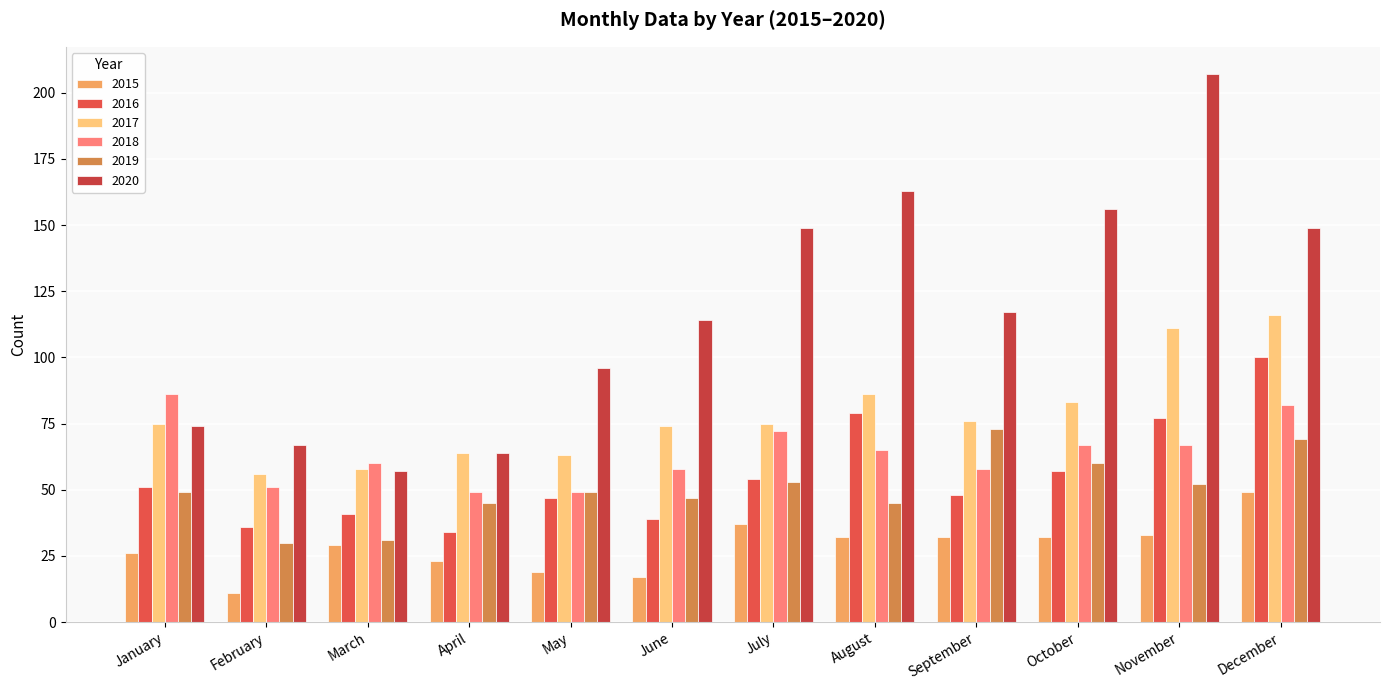

What is the total value across all series at April?

279